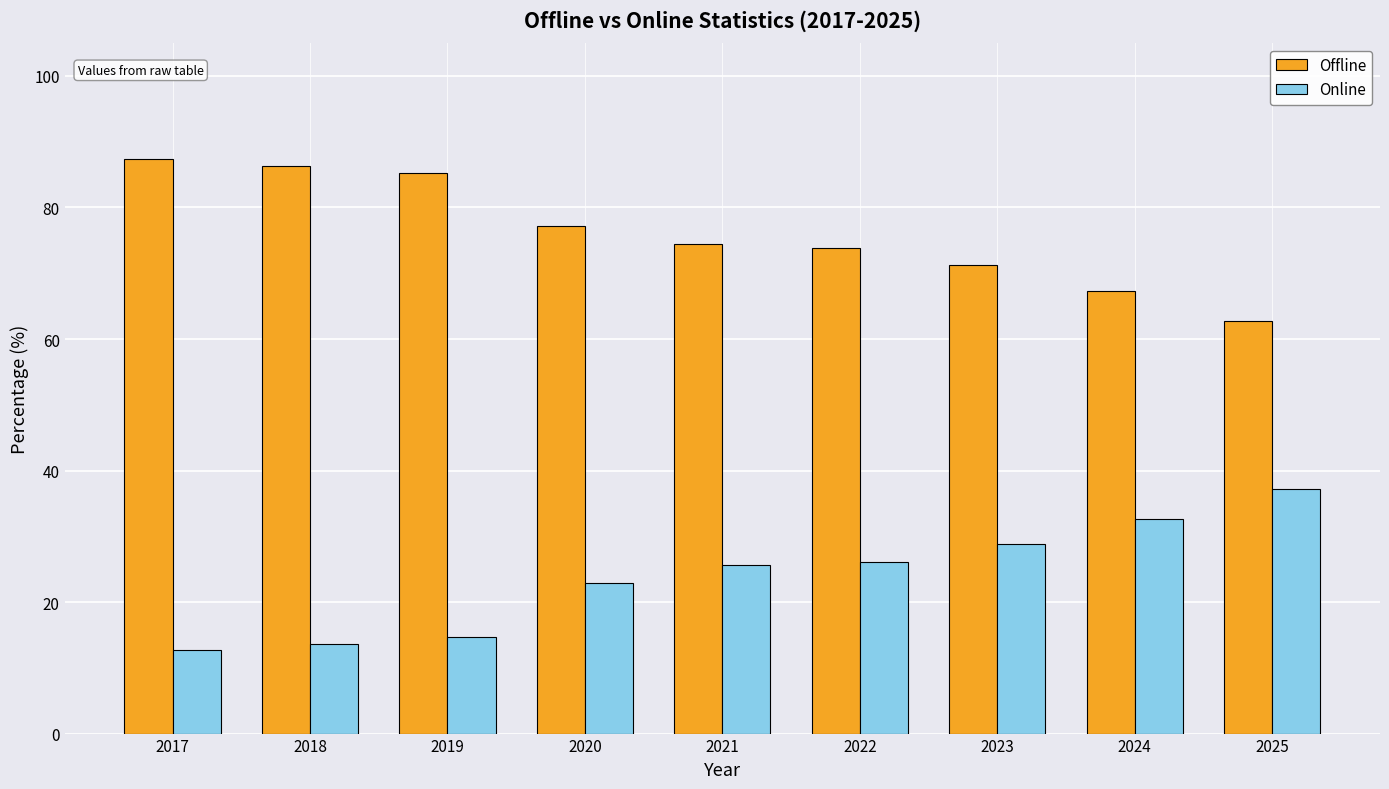

The Online series shows 5.0 at 2017. True or false?

False